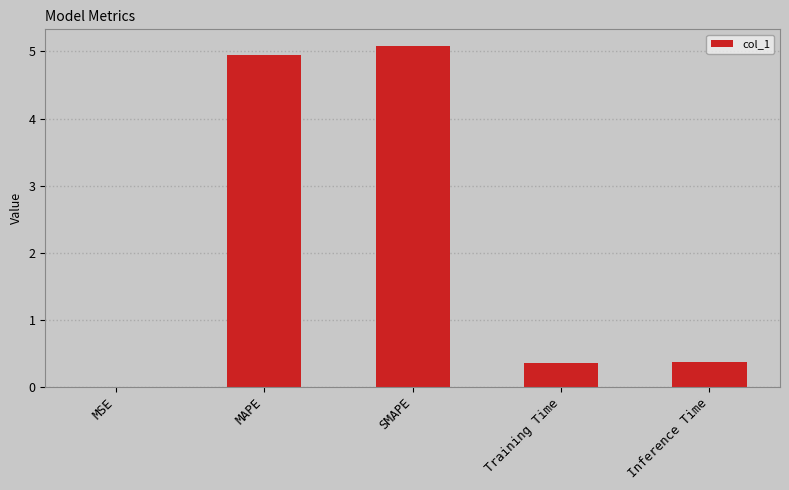

True or false: the data shows 5.0 at MAPE.

True